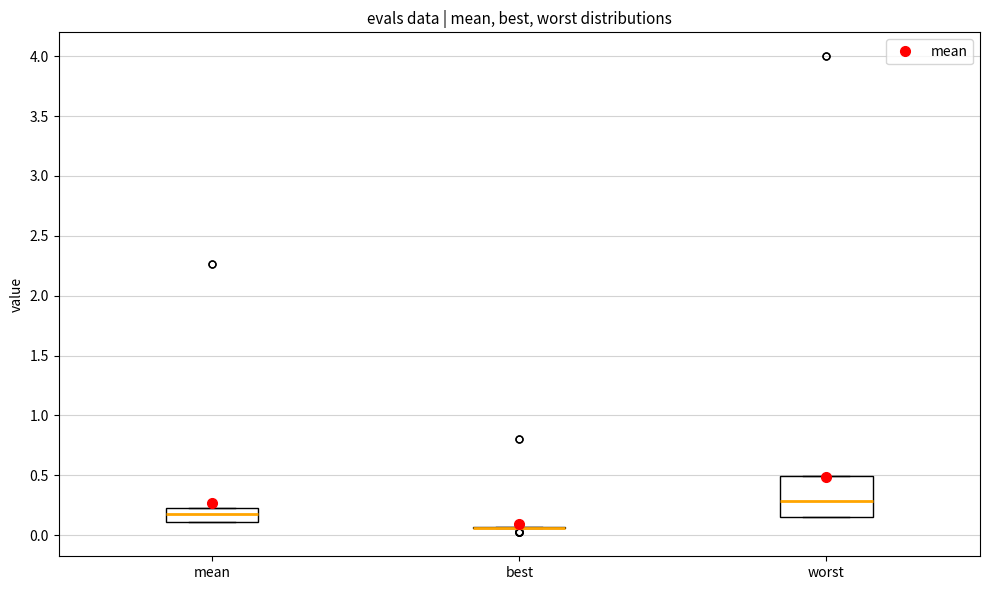

Reading left to right, read every box against the y-axis: the position of its median line, the range the box covers, and the ends of its whiskers. The values are not printed on the chart, so give them approximately, as read against the axis.

mean: median 0.20, box 0.10 to 0.25, whiskers 0.10 to 0.25
best: box collapsed to a line at 0.05, whiskers 0.05 to 0.05
worst: median 0.30, box 0.15 to 0.50, whiskers 0.15 to 0.50